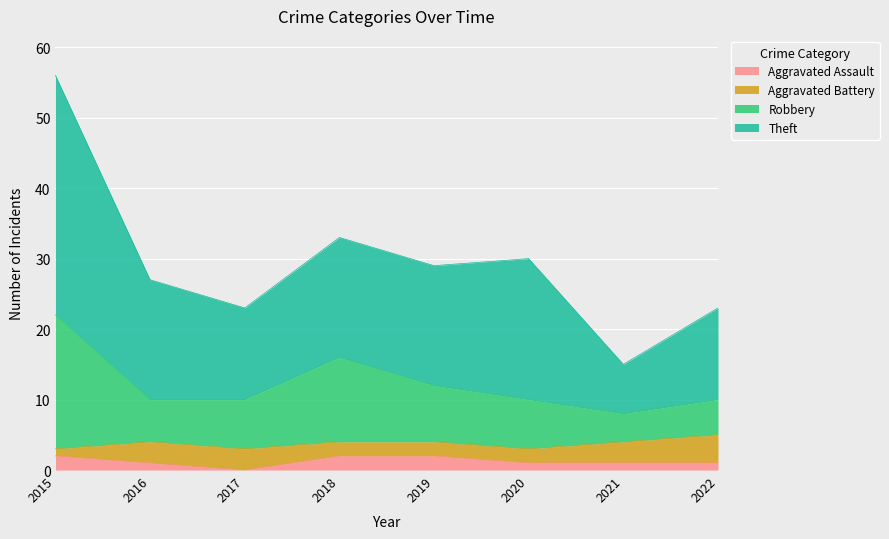

At which category is the sum across all series the highest?

2015